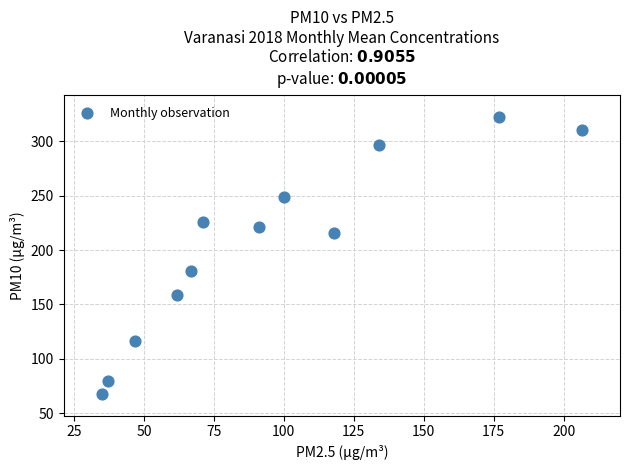

What Y value in the scatter plot is closest to 195?

181.0